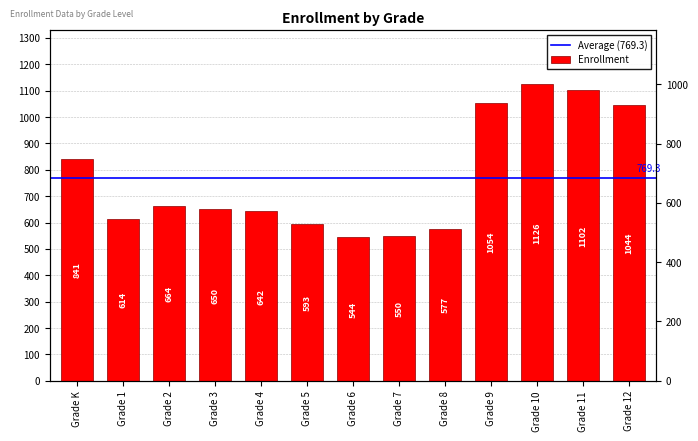

List the labels in order of value, largest first.

Grade 10, Grade 11, Grade 9, Grade 12, Grade K, Grade 2, Grade 3, Grade 4, Grade 1, Grade 5, Grade 8, Grade 7, Grade 6